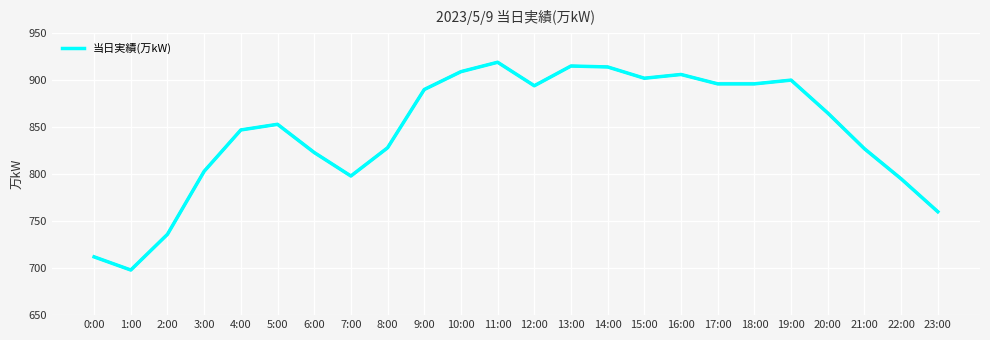

What position from the left is 20:00?

21